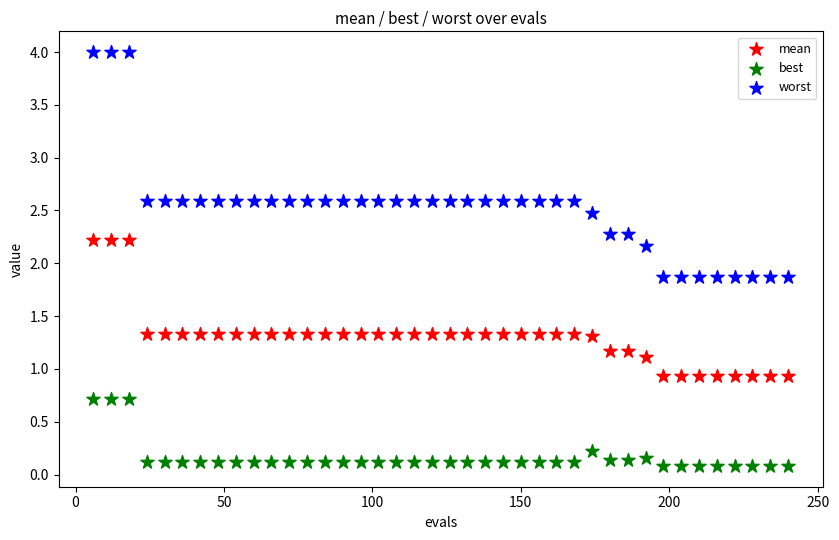

Across all data points, what is the range of X values (max minus min)?

234.0